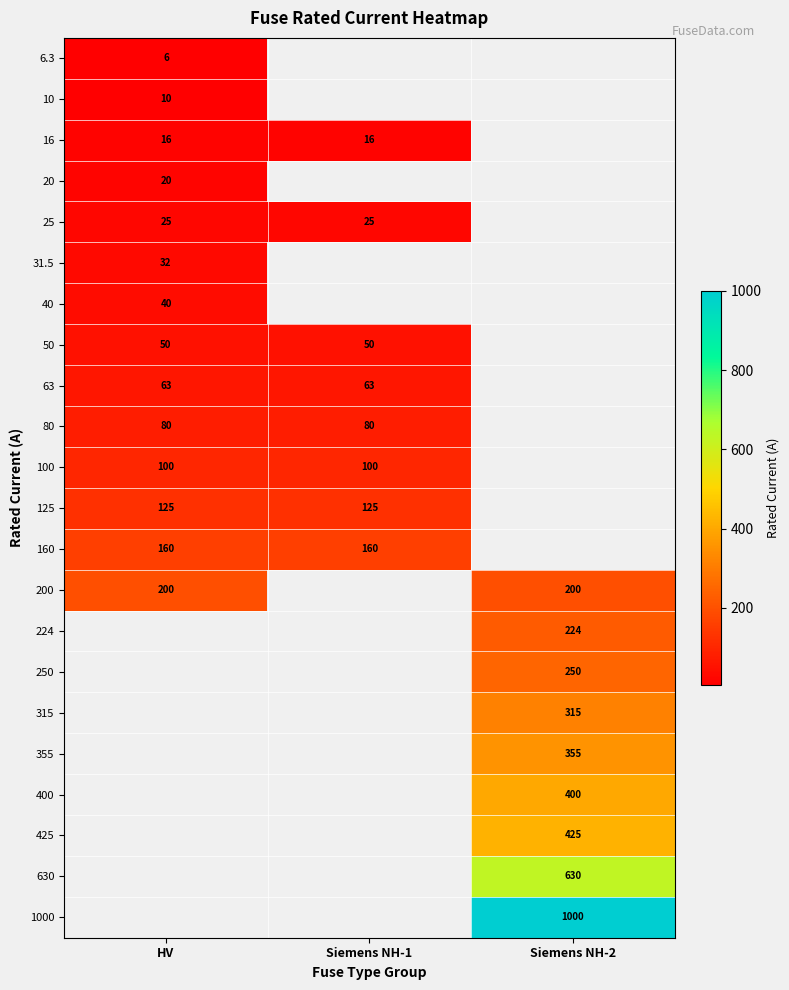

Is it true that 315 equals 315.0 at Siemens NH-2?

True